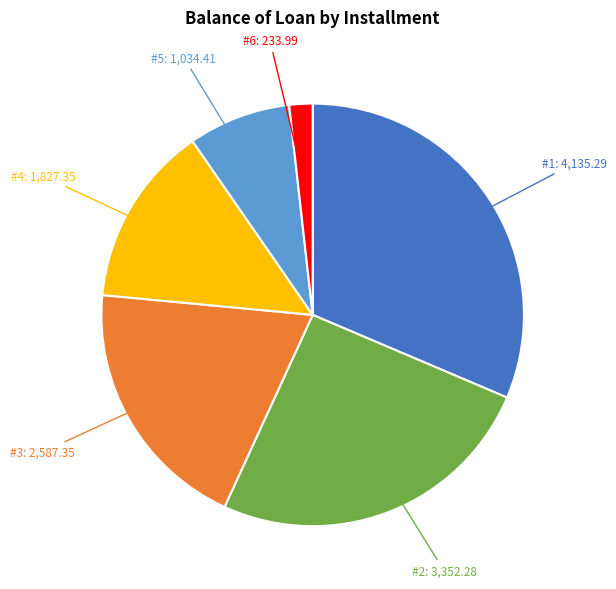

How many slices are in this pie chart?

6